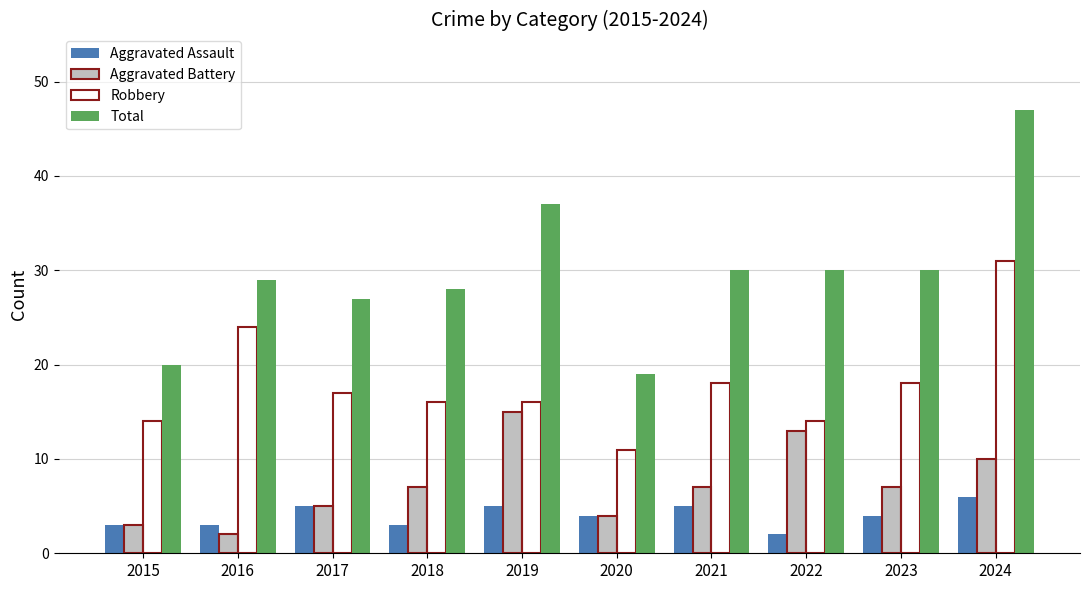

Is it true that Aggravated Battery equals 3 at 2015?

True